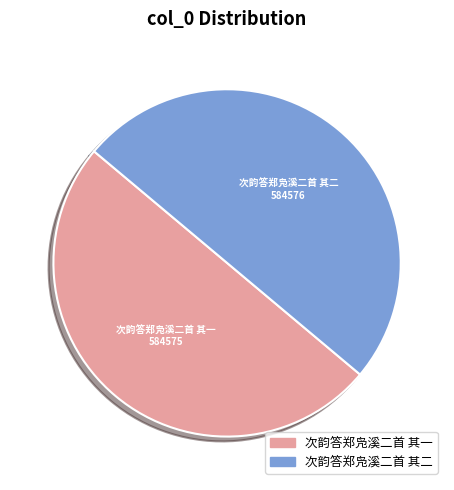

The 次韵答郑凫溪二首 其一 slice represents 50% of the pie. True or false?

True